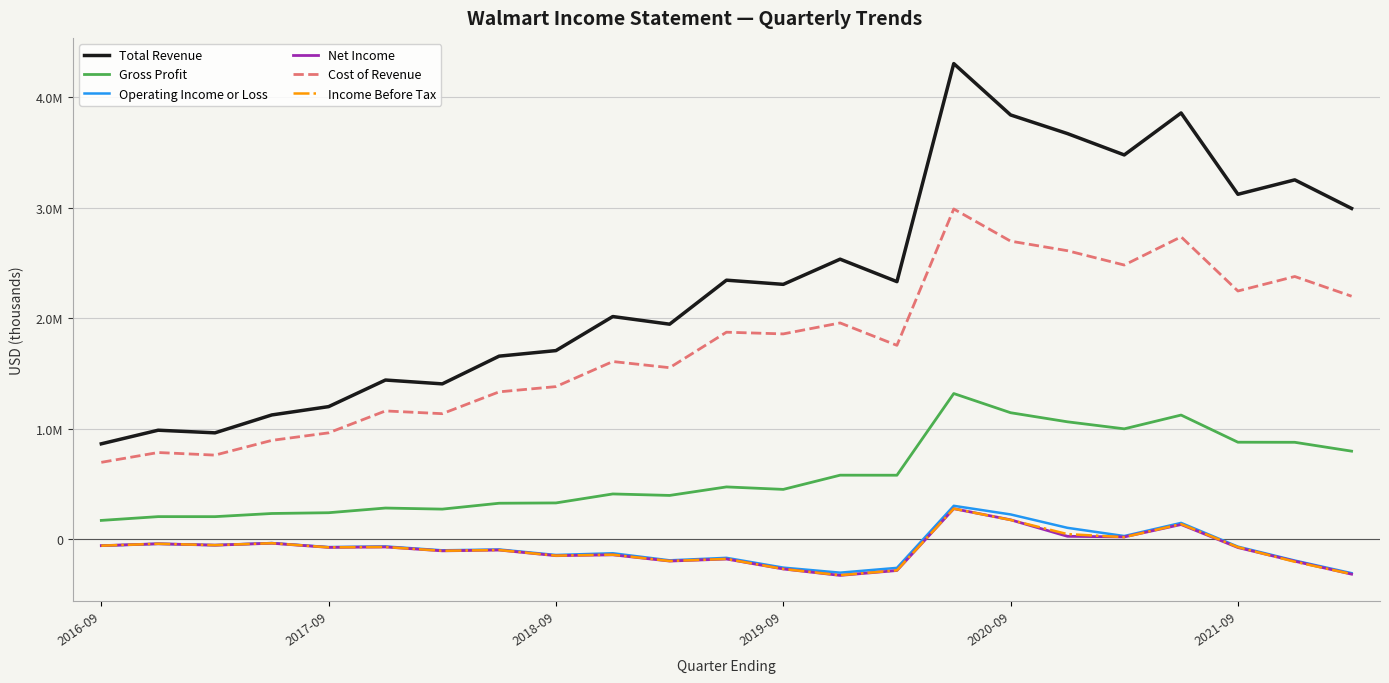

Which series has the largest range (max minus min)?

Total Revenue